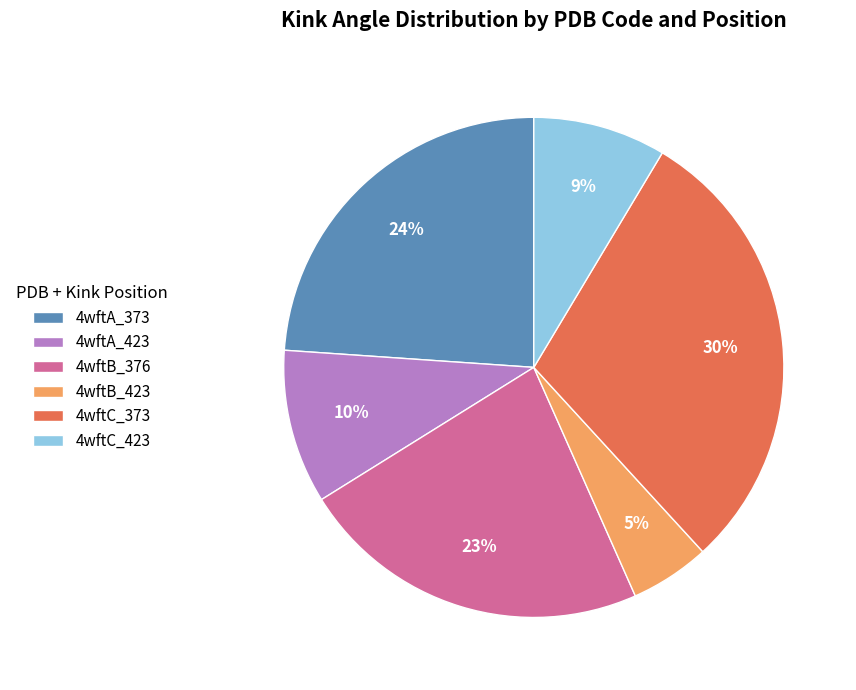

Does 4wftA_373 account for over 50% of the chart?

No